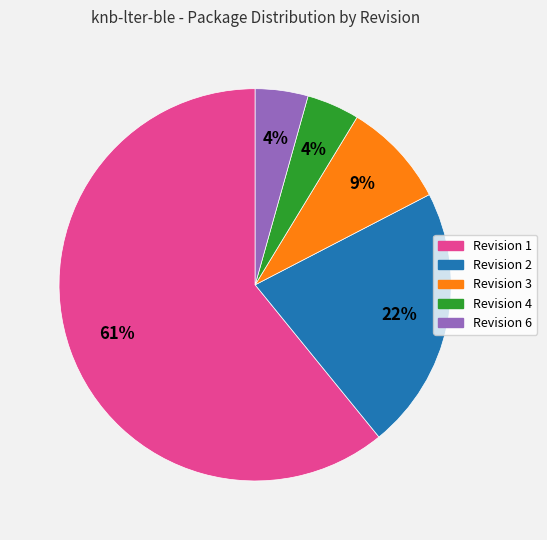

Is there any slice that represents more than half of the pie?

Yes